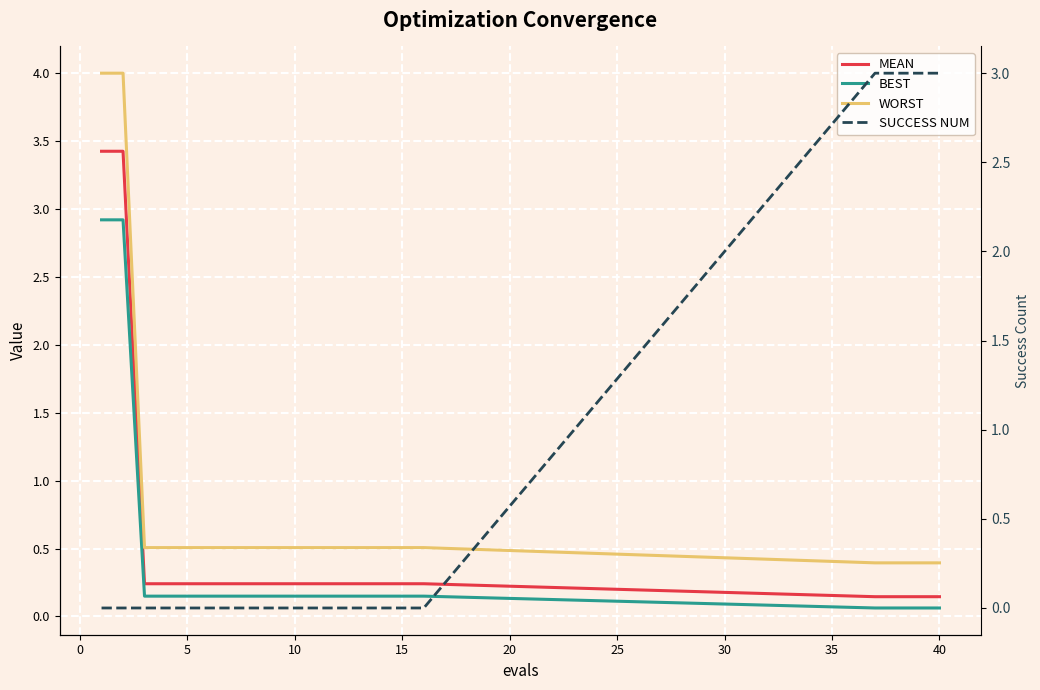

Reading right to left, extract all data points from this chart.

mean: 0.1	0.1	0.1	0.1	0.2	0.2	0.2	0.2	0.2	0.2	0.2	0.2	0.2	0.2	0.2	0.2	0.2	0.2	3.4	3.4
best: 0.1	0.1	0.1	0.1	0.1	0.1	0.1	0.1	0.1	0.1	0.1	0.1	0.1	0.1	0.1	0.1	0.1	0.1	2.9	2.9
worst: 0.4	0.4	0.4	0.4	0.5	0.5	0.5	0.5	0.5	0.5	0.5	0.5	0.5	0.5	0.5	0.5	0.5	0.5	4.0	4.0
success num: 3.0	3.0	3.0	3.0	0.0	0.0	0.0	0.0	0.0	0.0	0.0	0.0	0.0	0.0	0.0	0.0	0.0	0.0	0.0	0.0